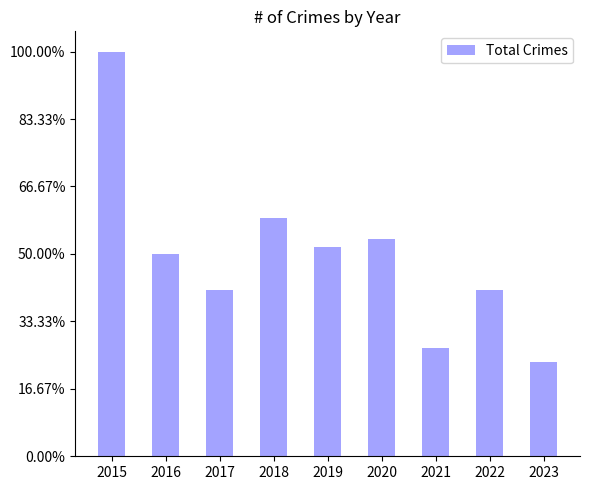

Does the chart contain any negative values?

No